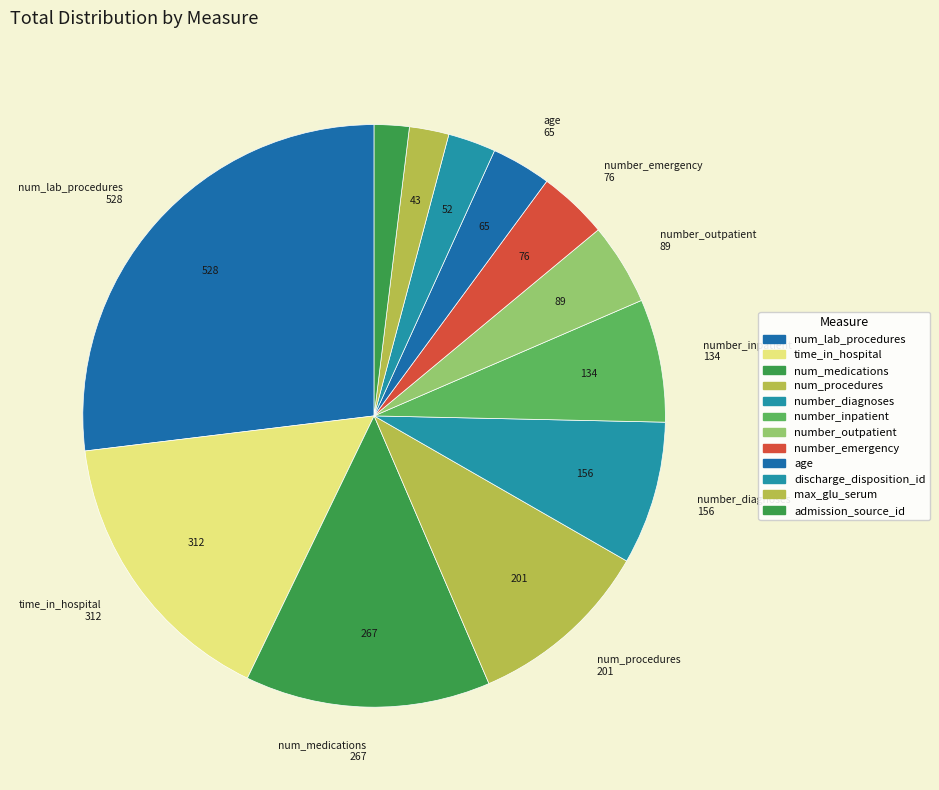

Combined, do discharge_disposition_id and number_emergency account for over 50%?

No